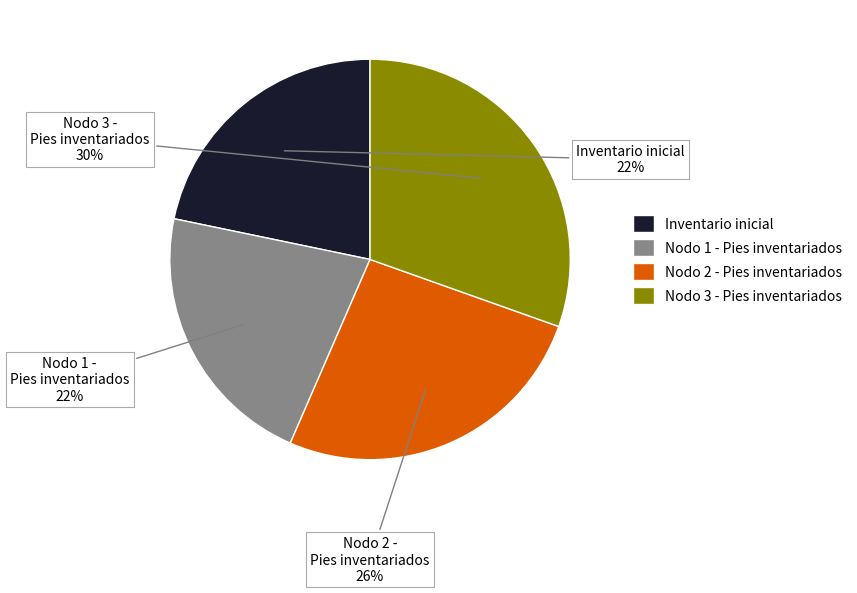

Is the sum of Nodo 3 - Pies inventariados and Inventario inicial greater than half?

Yes